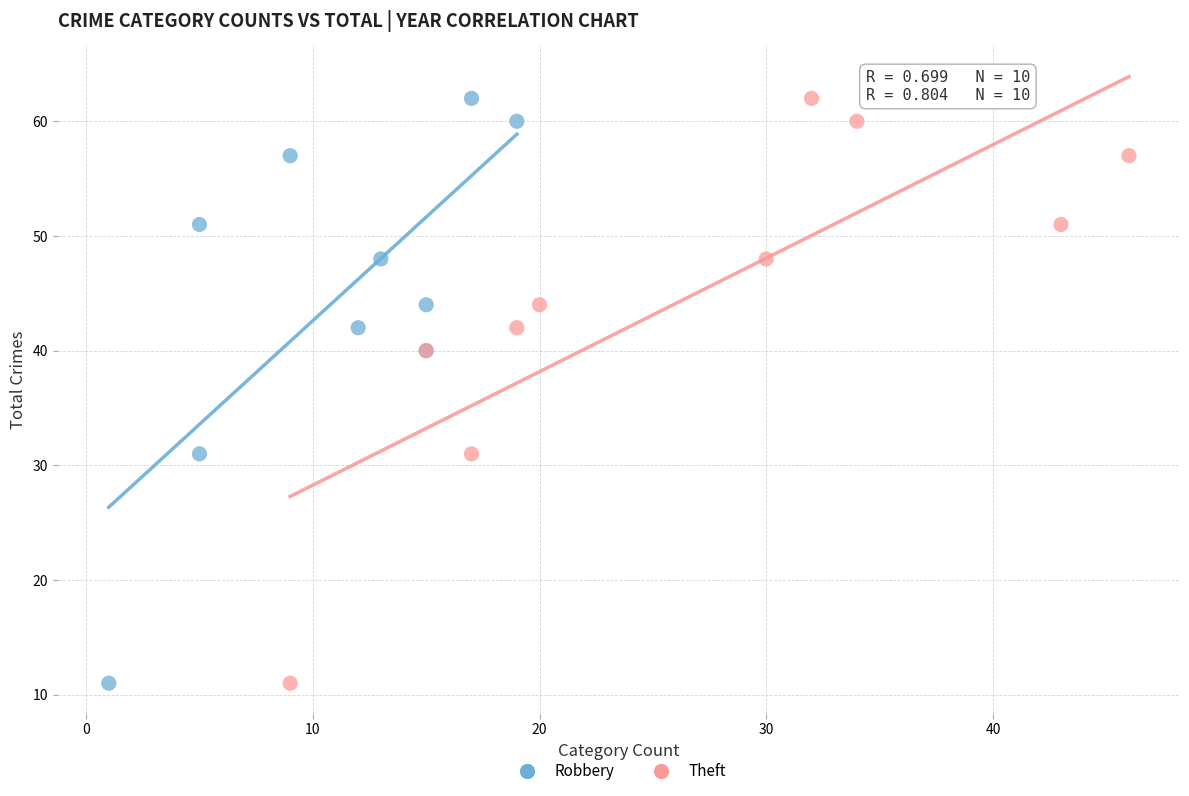

What are all the series names shown in the legend?

Robbery, Theft